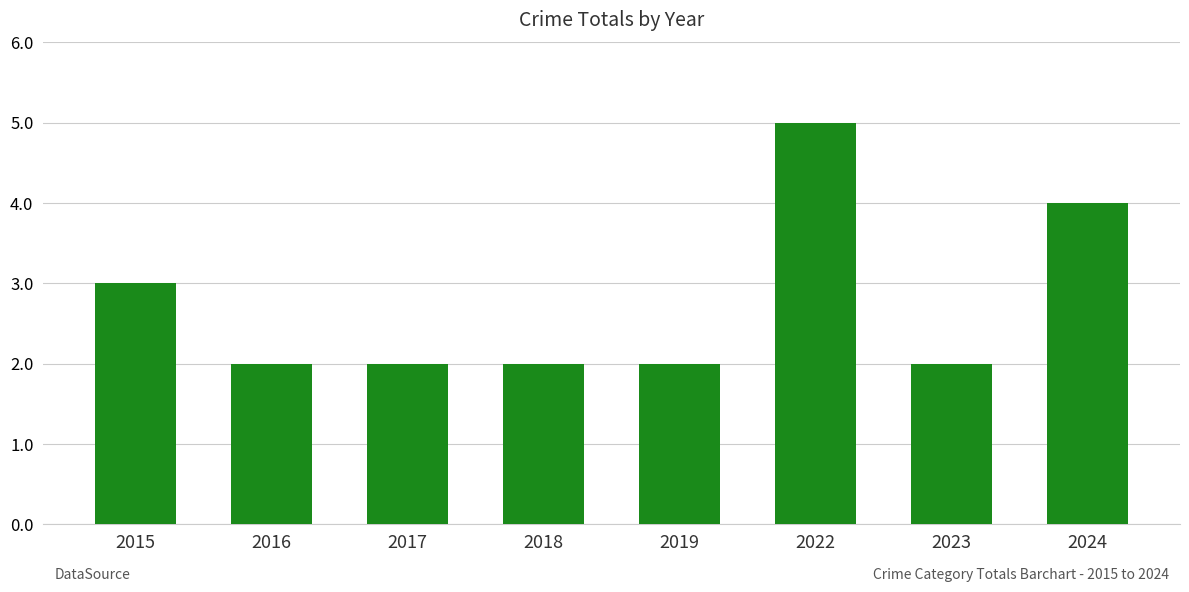

The value at 2019 is 3. True or false?

False